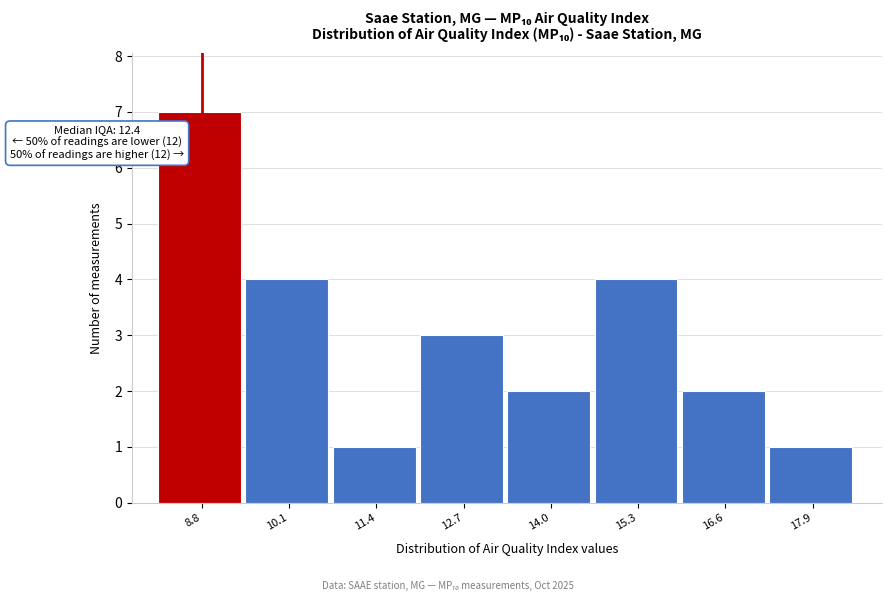

Reading right to left, list all the values displayed in this chart.

17.9=1	16.6=2	15.3=4	14.0=2	12.7=3	11.4=1	10.1=4	8.8=7